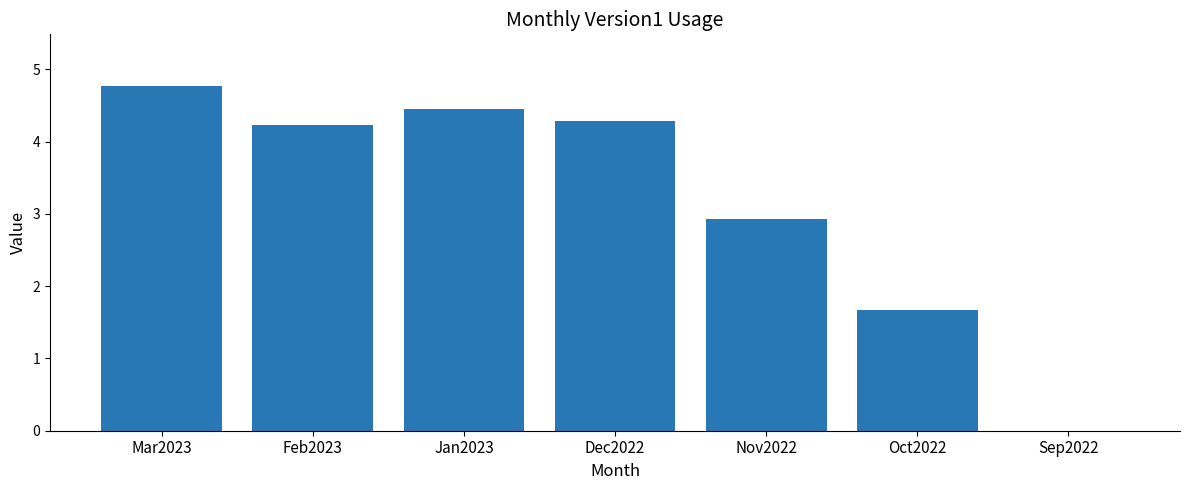

Are the bars grouped side by side (vs. stacked)?

No